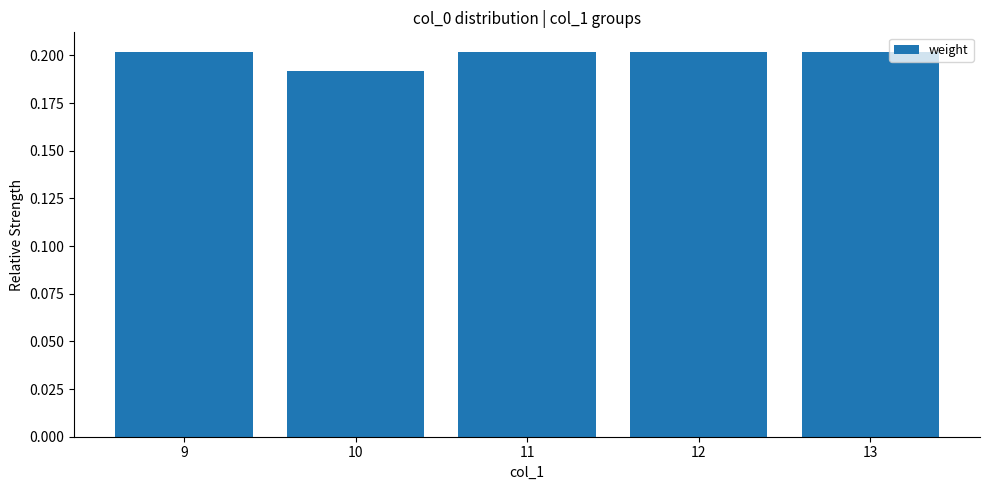

At which label is the value closest to 0?

10